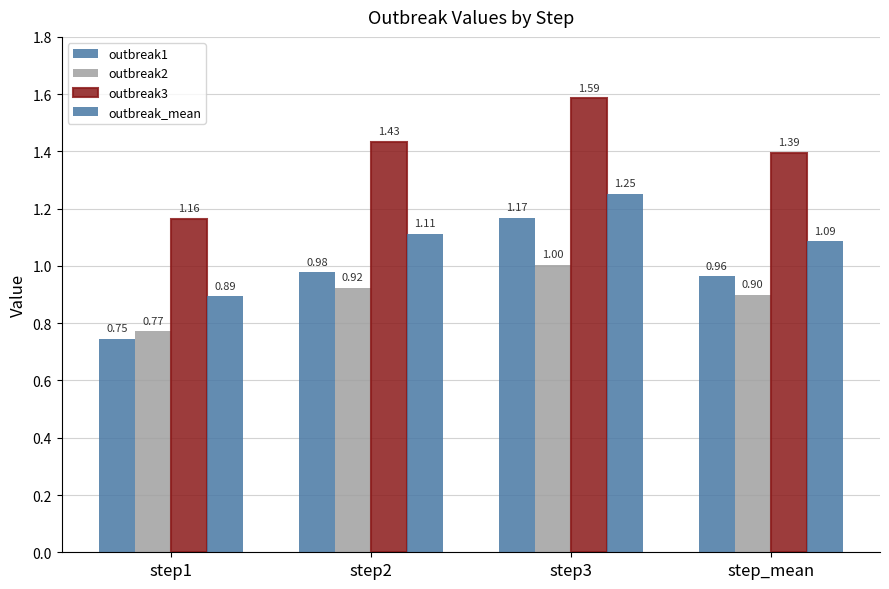

At which category is the sum across all series the highest?

step3